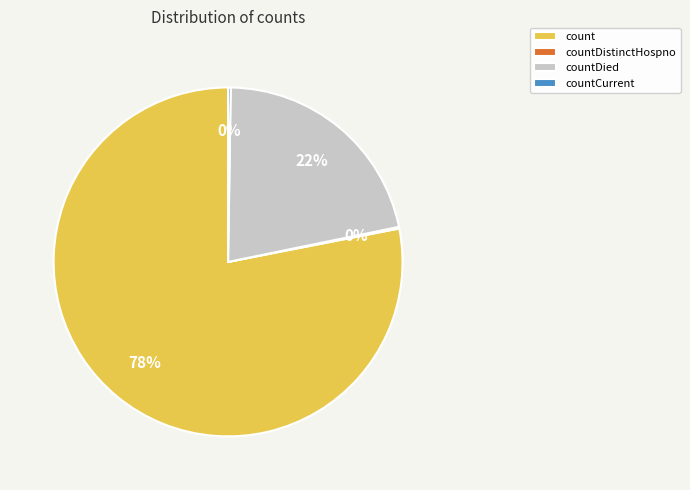

Which category accounts for the majority?

count